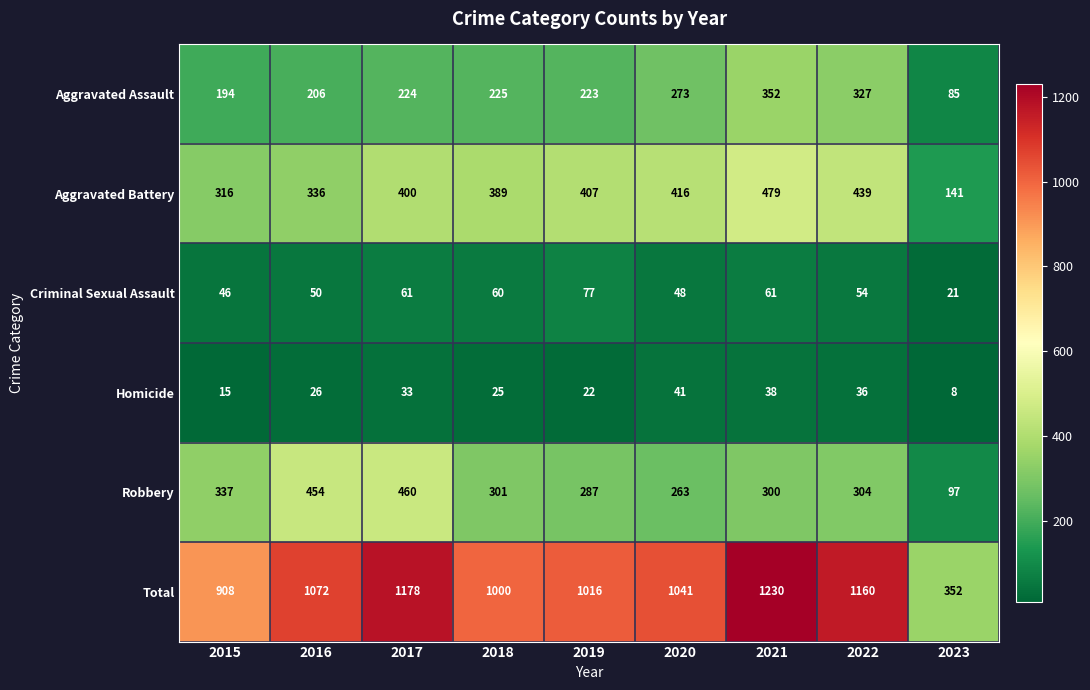

What value does the Aggravated Assault series have at 2016, to the nearest 5?

205